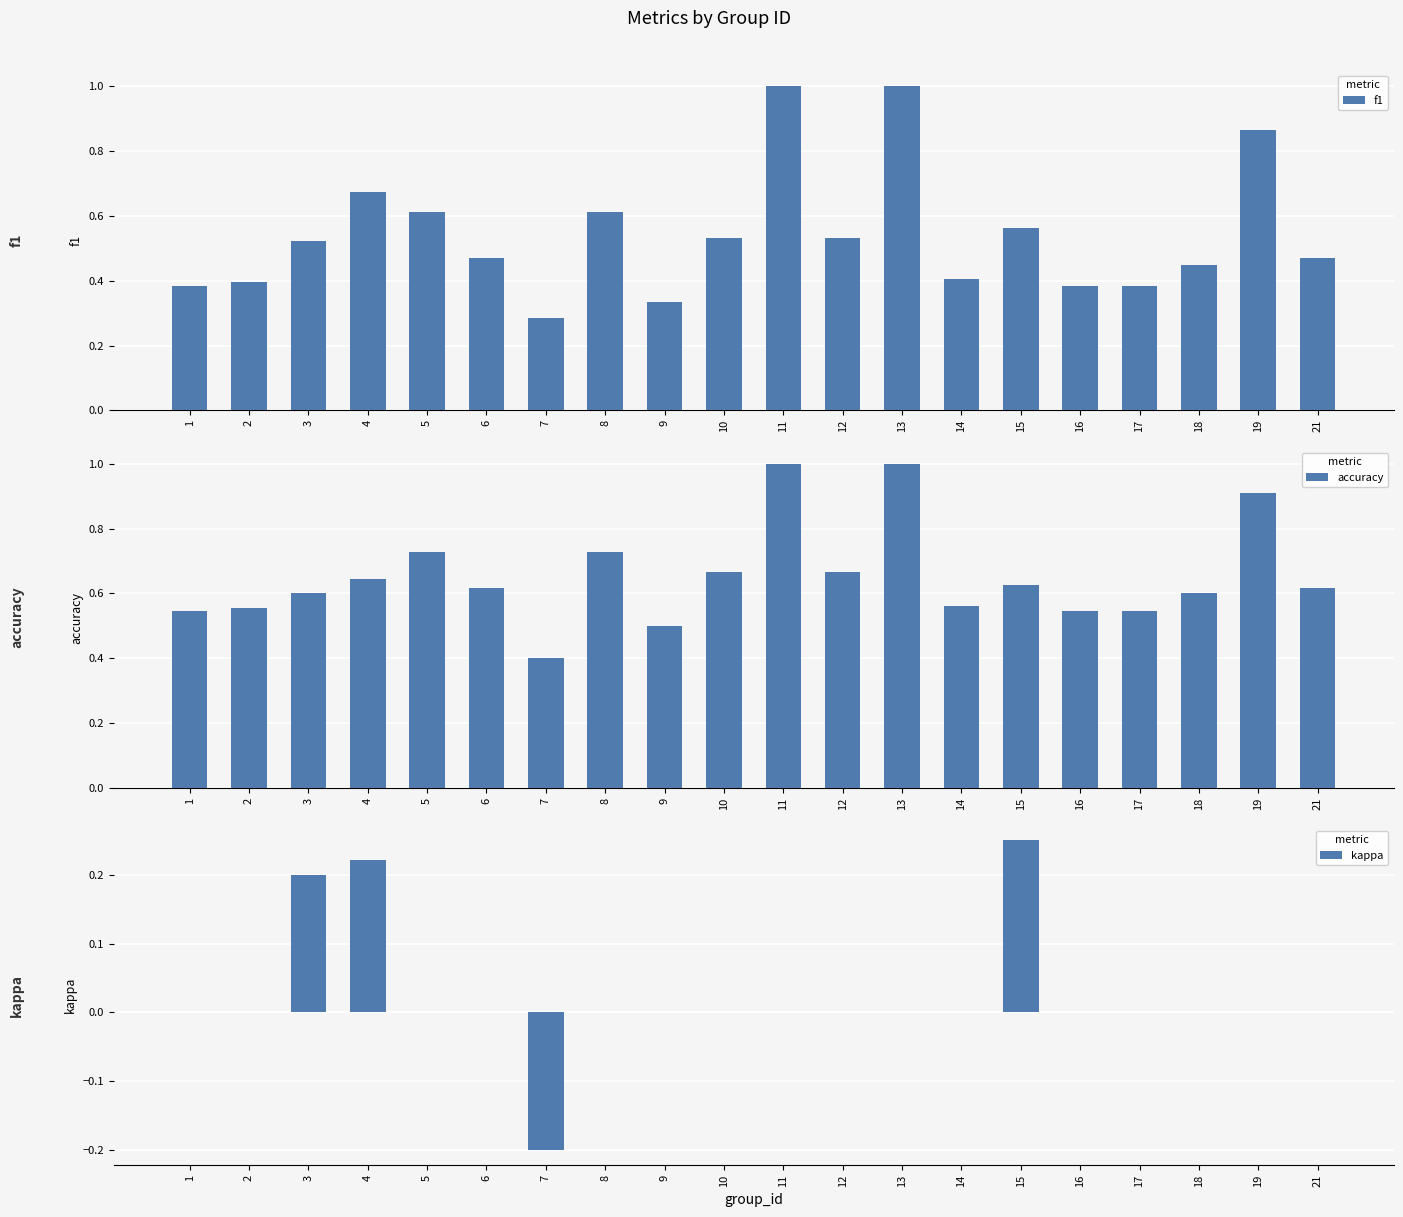

Is the value of kappa at 8 greater than the value of f1 at 19?

No